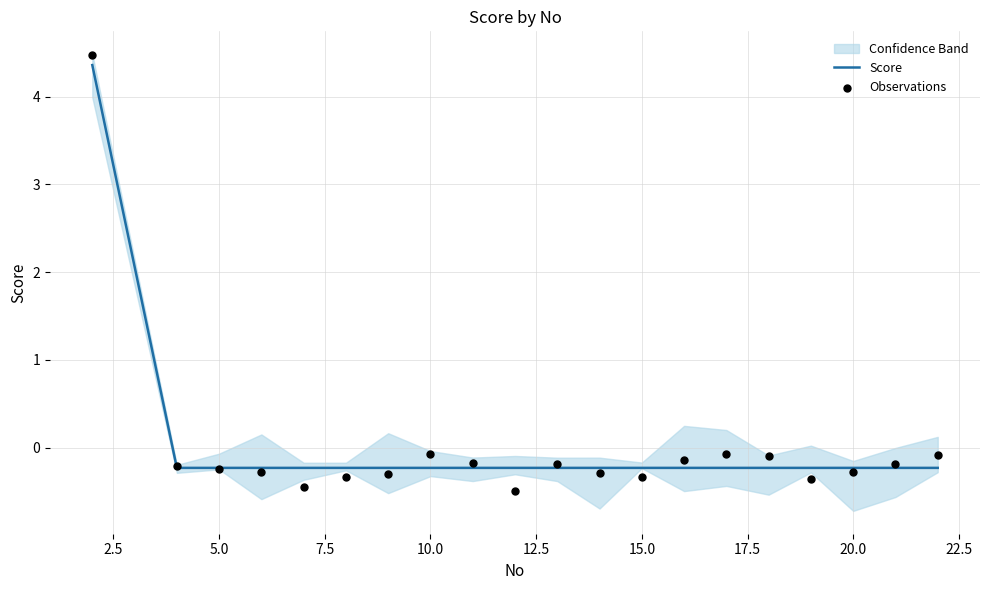

What is the highest value of the Score series?

4.4